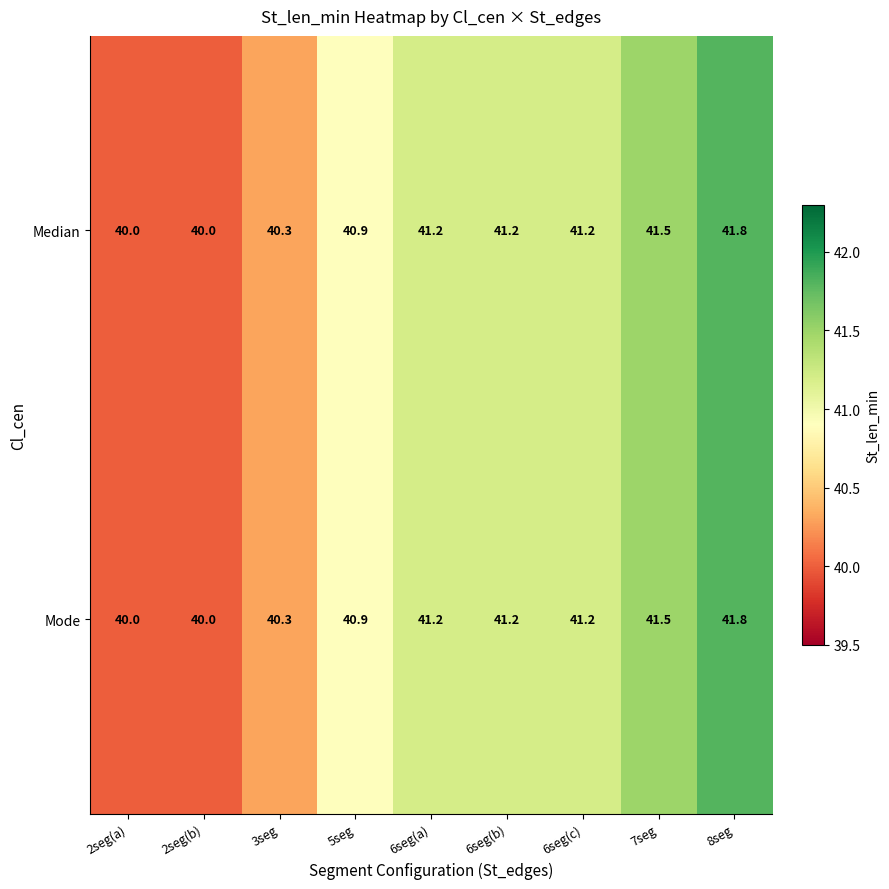

The Mode series shows 40.3 at 3seg. True or false?

True